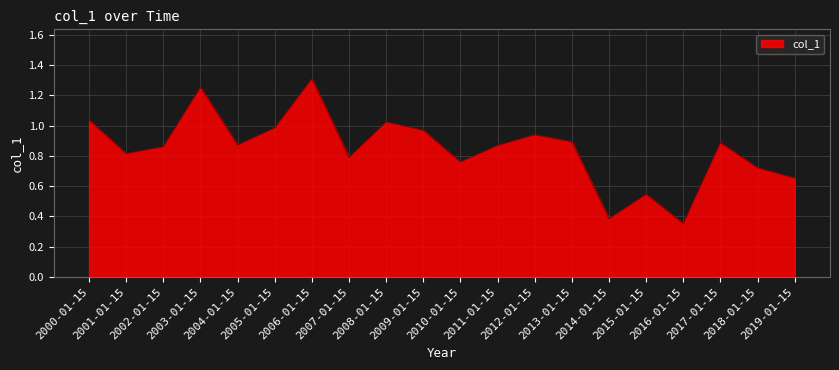

Does the chart display data point markers on the line(s)?

No